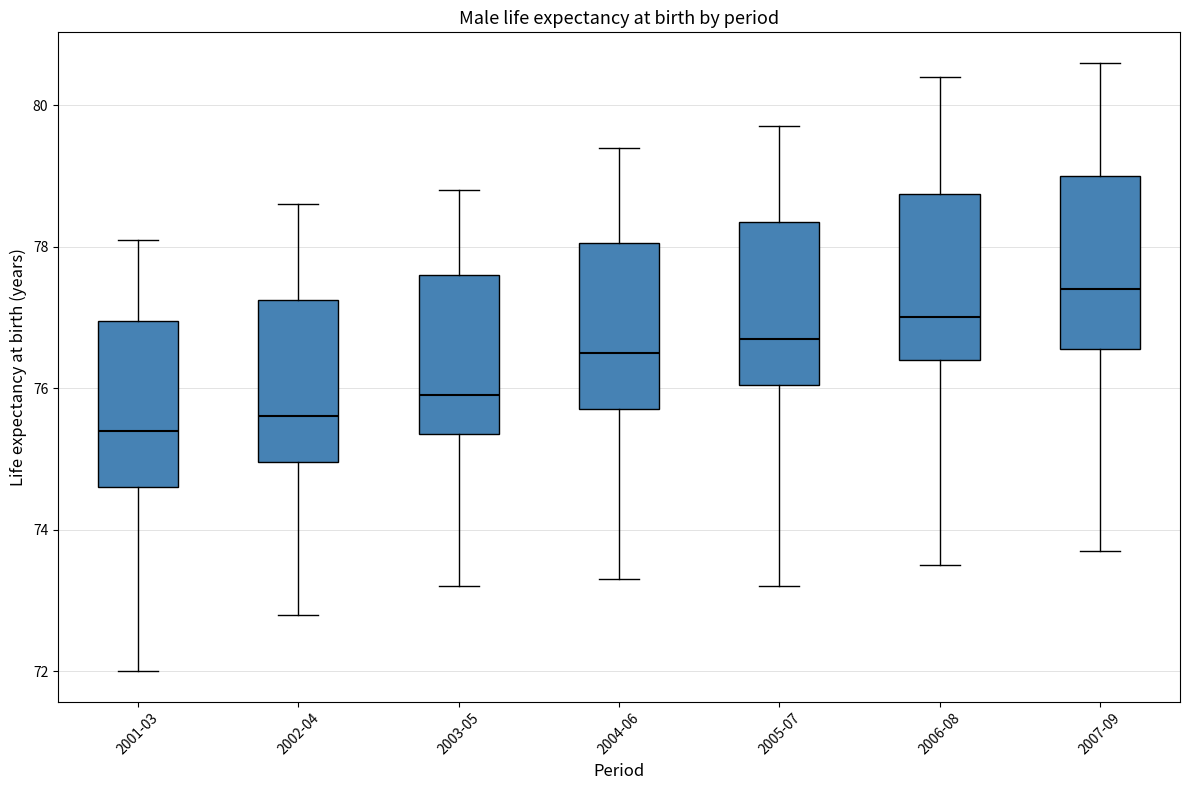

Which box has the highest median line?

2007-09